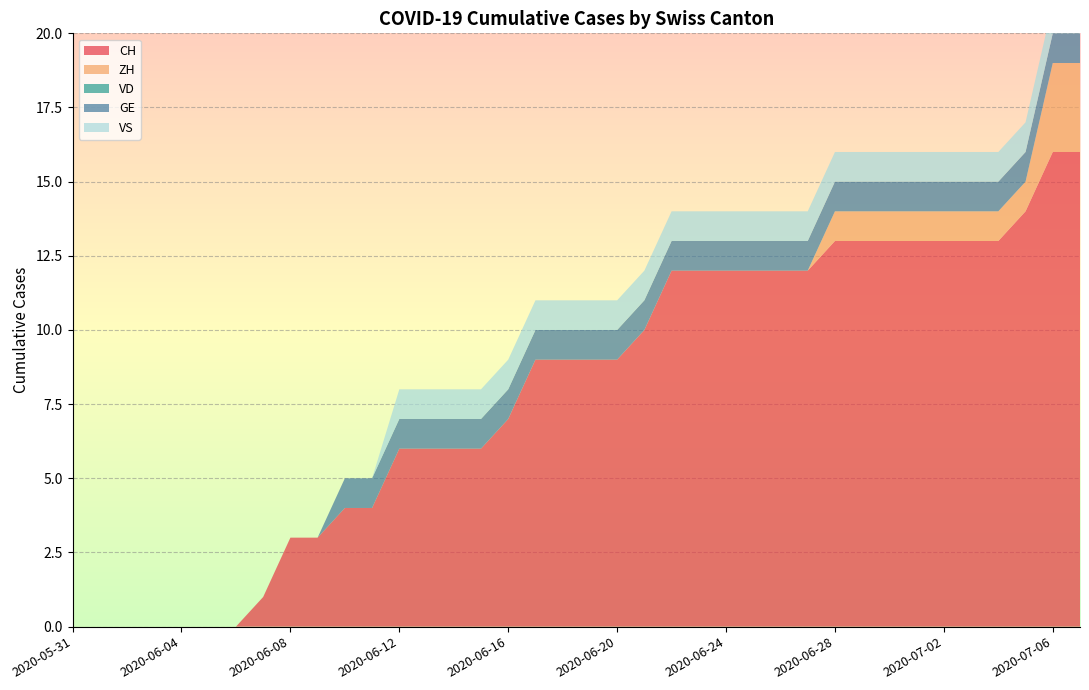

Reading left to right, transcribe all the data shown in this chart.

CH: 0	0	0	0	0	0	0	1	3	3	4	4	6	6	6	6	7	9	9	9	9	10	12	12	12	12	12	12	13	13	13	13	13	13	13	14	16	16
ZH: 0	0	0	0	0	0	0	0	0	0	0	0	0	0	0	0	0	0	0	0	0	0	0	0	0	0	0	0	1	1	1	1	1	1	1	1	3	3
VD: 0	0	0	0	0	0	0	0	0	0	0	0	0	0	0	0	0	0	0	0	0	0	0	0	0	0	0	0	0	0	0	0	0	0	0	0	0	0
GE: 0	0	0	0	0	0	0	0	0	0	1	1	1	1	1	1	1	1	1	1	1	1	1	1	1	1	1	1	1	1	1	1	1	1	1	1	1	1
VS: 0	0	0	0	0	0	0	0	0	0	0	0	1	1	1	1	1	1	1	1	1	1	1	1	1	1	1	1	1	1	1	1	1	1	1	1	1	1